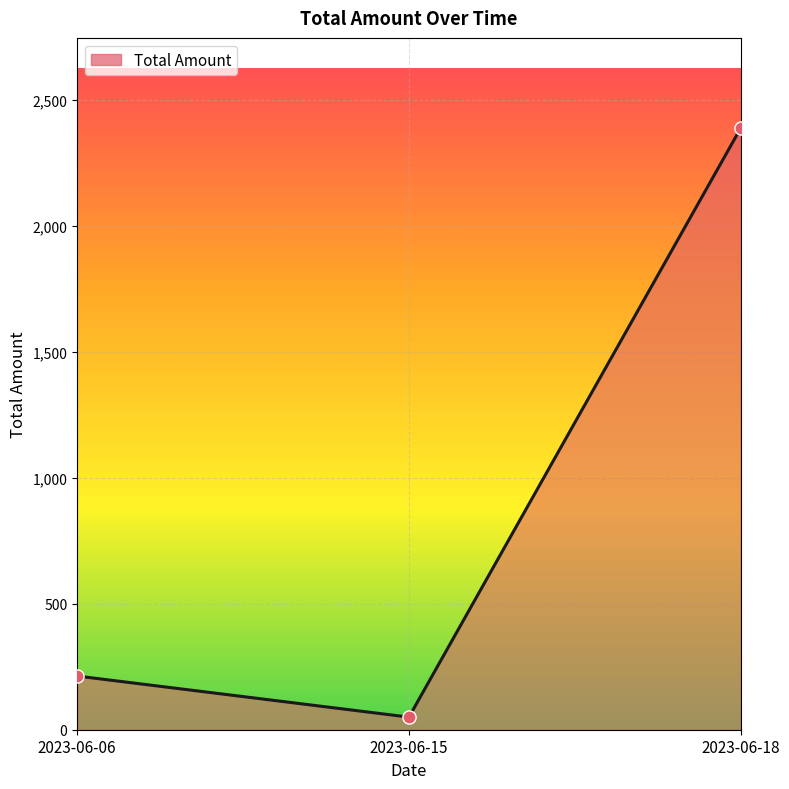

What is the change in value from 2023-06-06 to 2023-06-15?

-163